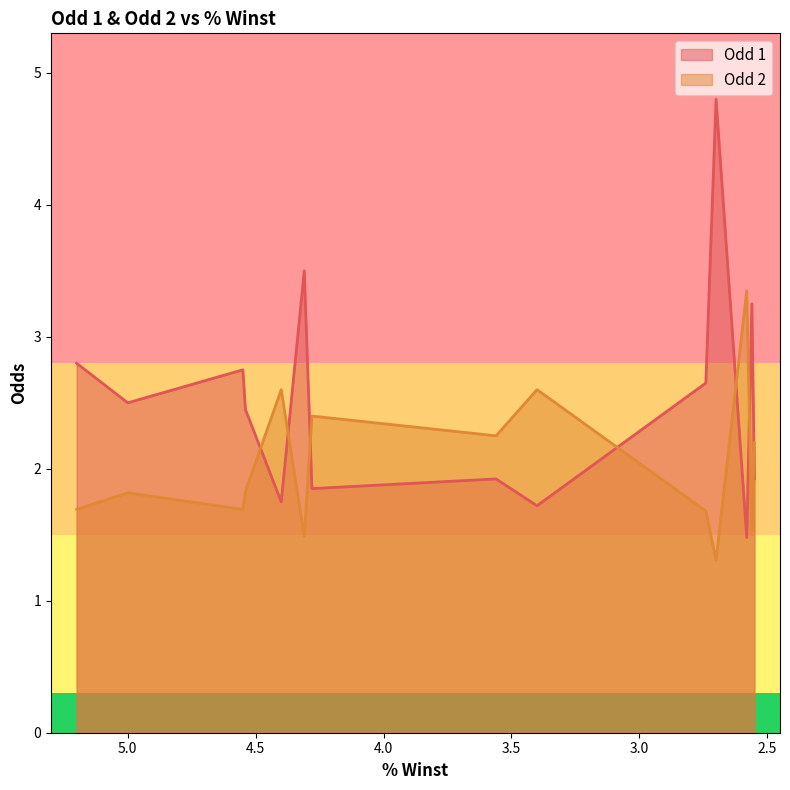

What value does the Odd 1 series have at 4.4?

1.8